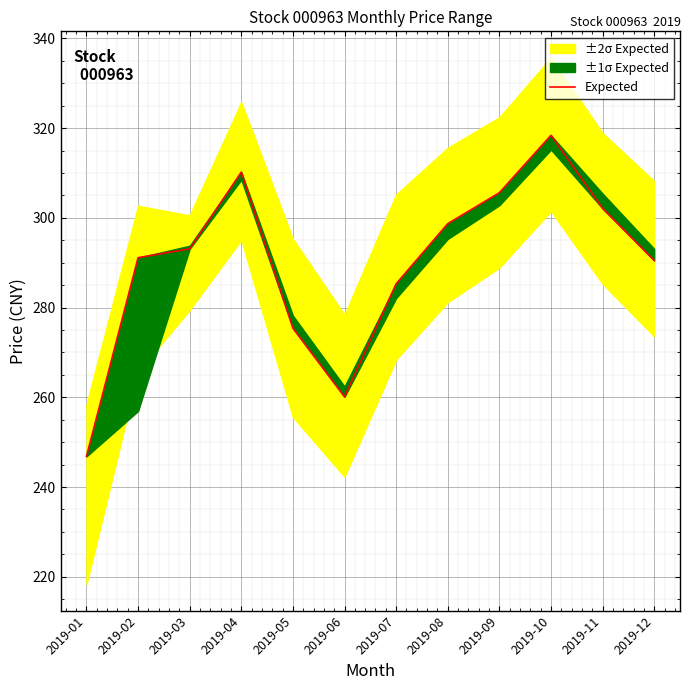

How many data points are less than 293?

6